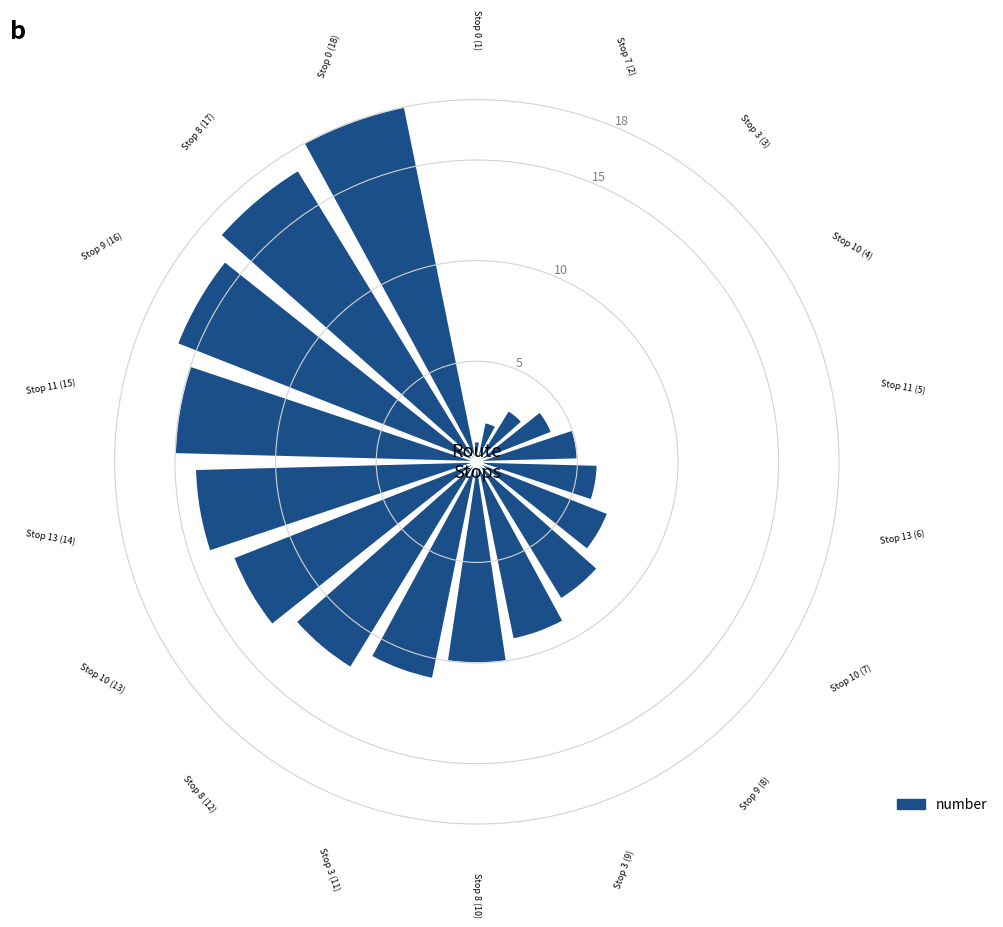

List the labels in order of value, smallest first.

Stop 0 (1), Stop 7 (2), Stop 3 (3), Stop 10 (4), Stop 11 (5), Stop 13 (6), Stop 10 (7), Stop 9 (8), Stop 3 (9), Stop 8 (10), Stop 3 (11), Stop 8 (12), Stop 10 (13), Stop 13 (14), Stop 11 (15), Stop 9 (16), Stop 8 (17), Stop 0 (18)